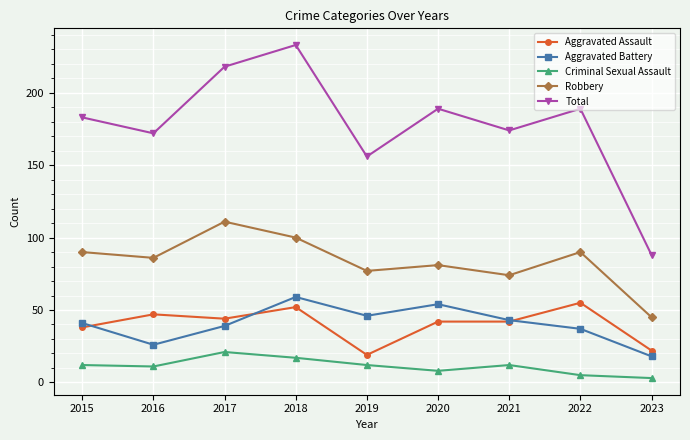

What is the value of the Total point at the 4th from the left?

233